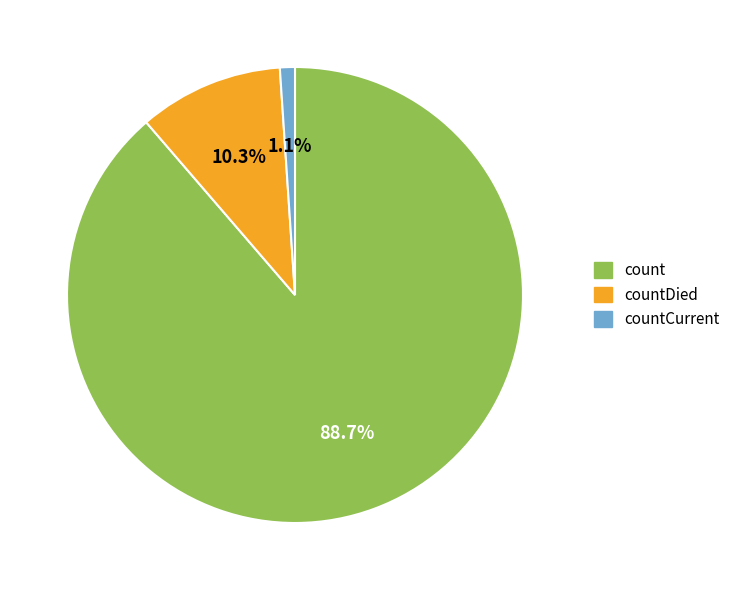

Does any single category account for the majority?

Yes